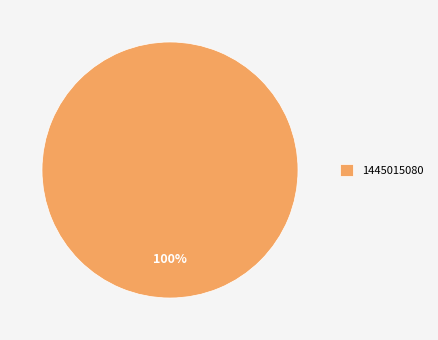

Is it true that 1445015080 is 100% of the pie?

True